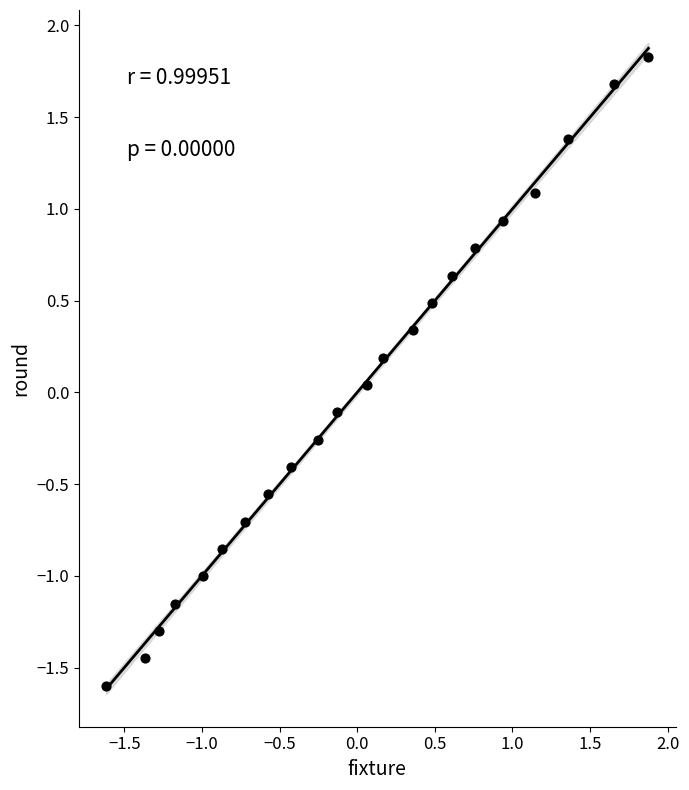

What is the range of X values (max minus min)?

3.5